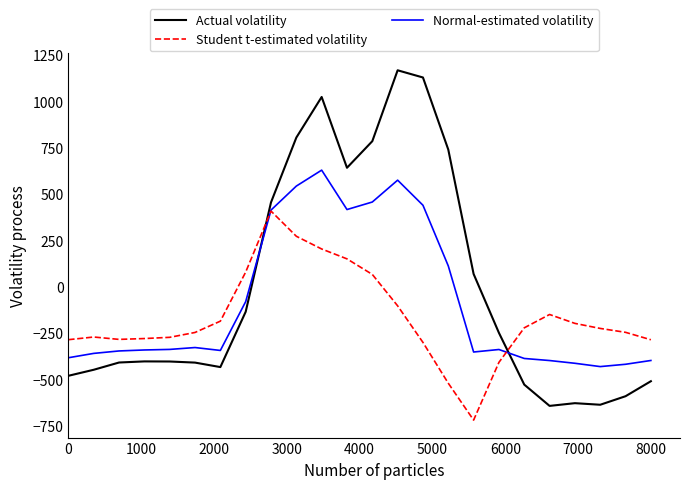

What is the maximum value for Student t-estimated volatility?

407.2